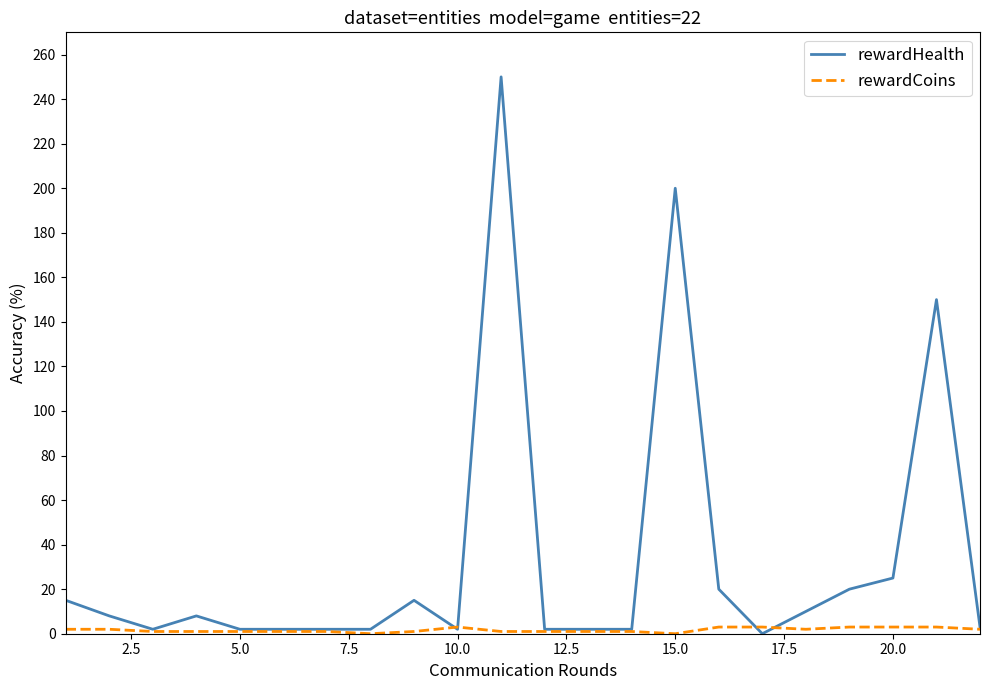

Which series has the largest total across all categories?

rewardHealth